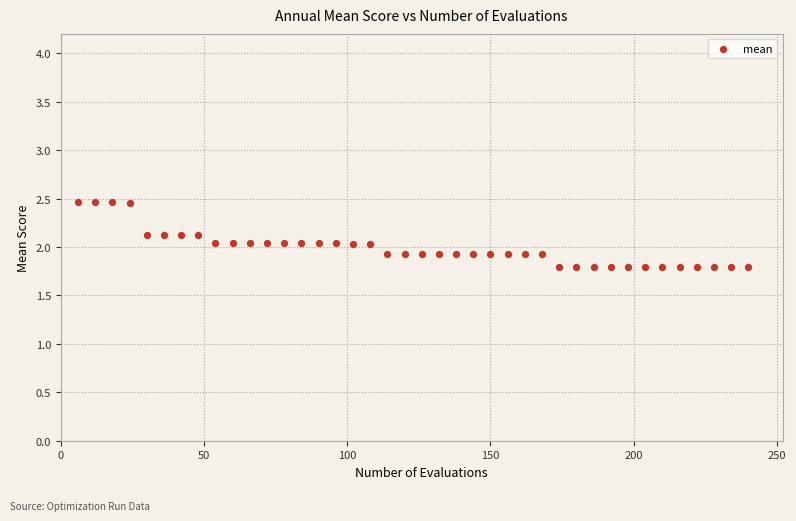

What is the range of Y values (max minus min)?

0.7